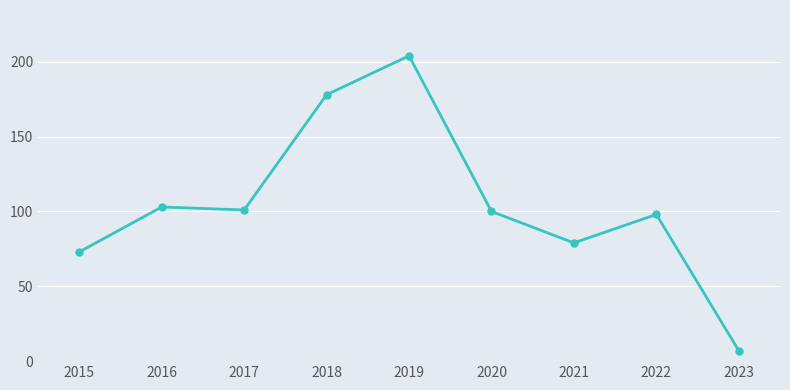

What is the average value?

105